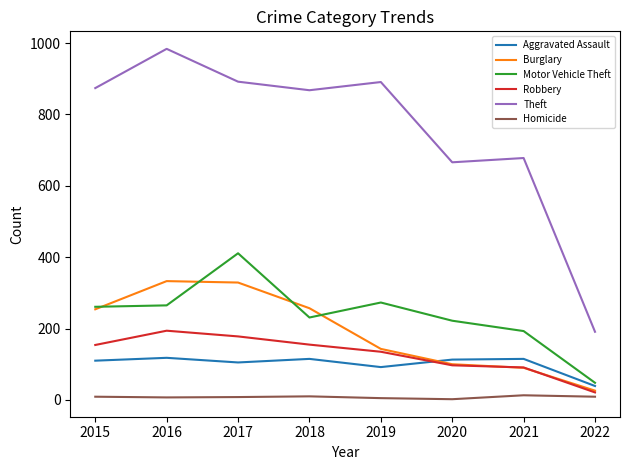

Rank the series at 2017 from lowest to highest value.

Homicide, Aggravated Assault, Robbery, Burglary, Motor Vehicle Theft, Theft